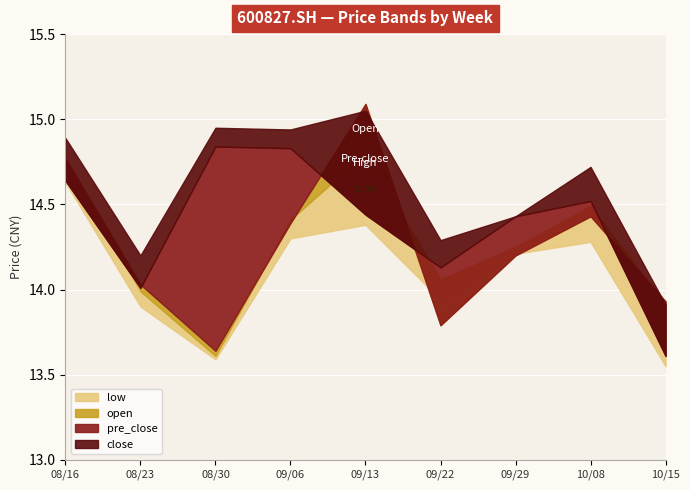

At how many categories does at least one series exceed 14?

8